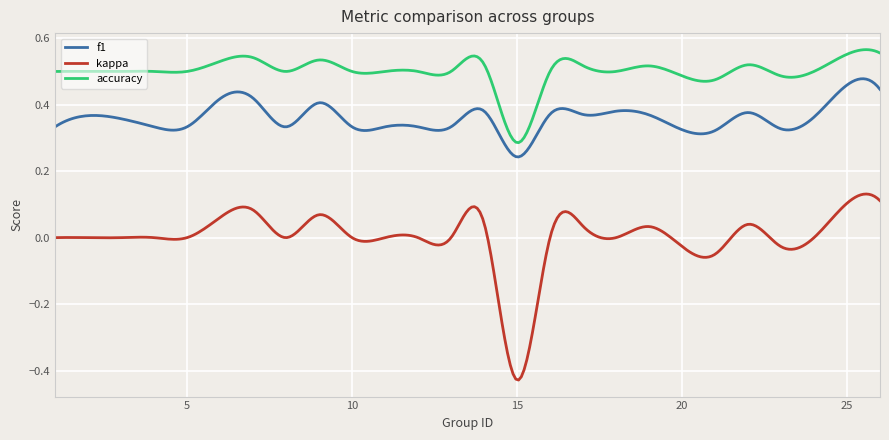

Rank the series by their maximum value, from highest to lowest.

accuracy, f1, kappa